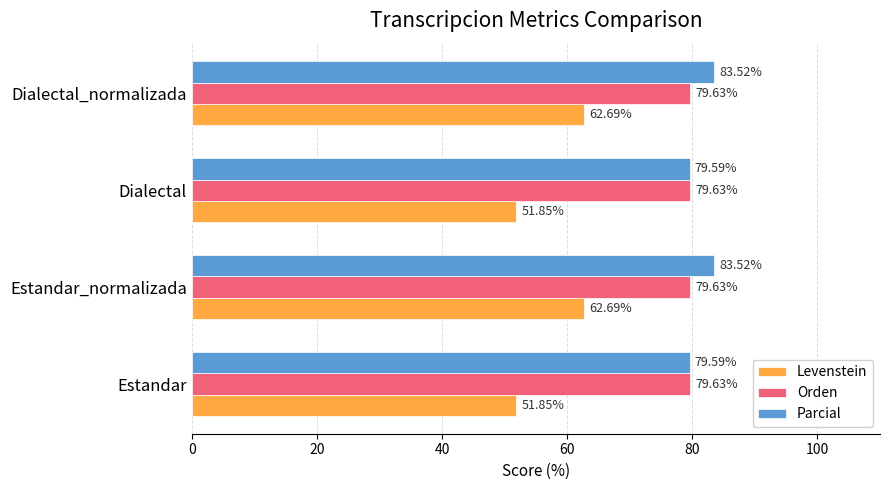

Which series has the largest range (max minus min)?

Levenstein